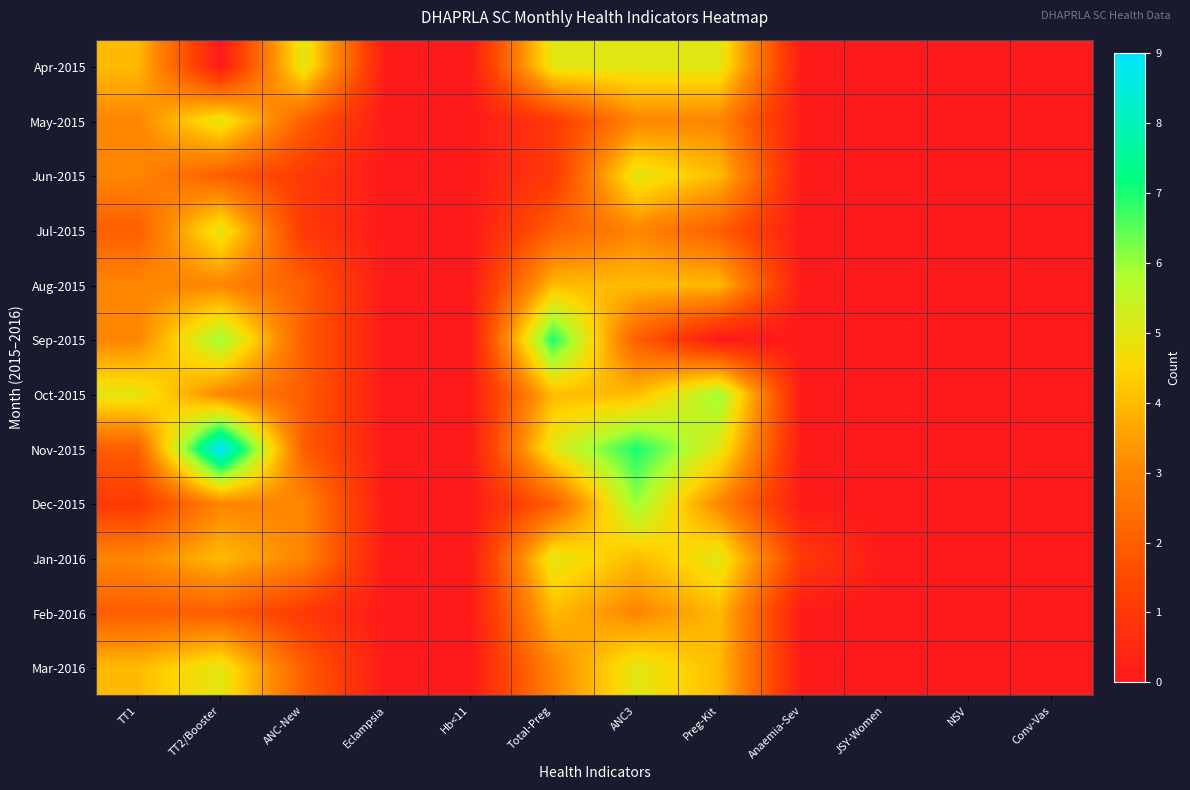

Reading right to left, what are all the values shown in this chart?

Apr-2015: Conv-Vas=0	NSV=0	JSY-Women=0	Anaemia-Sev=0	Preg-Kit=5	ANC3=5	Total-Preg=5	Hb<11=0	Eclampsia=0	ANC-New=5	TT2/Booster=0	TT1=4
May-2015: Conv-Vas=0	NSV=0	JSY-Women=0	Anaemia-Sev=0	Preg-Kit=3	ANC3=3	Total-Preg=1	Hb<11=0	Eclampsia=0	ANC-New=2	TT2/Booster=5	TT1=3
Jun-2015: Conv-Vas=0	NSV=0	JSY-Women=0	Anaemia-Sev=0	Preg-Kit=4	ANC3=5	Total-Preg=1	Hb<11=0	Eclampsia=0	ANC-New=1	TT2/Booster=2	TT1=3
Jul-2015: Conv-Vas=0	NSV=0	JSY-Women=0	Anaemia-Sev=0	Preg-Kit=2	ANC3=3	Total-Preg=2	Hb<11=0	Eclampsia=0	ANC-New=1	TT2/Booster=5	TT1=2
Aug-2015: Conv-Vas=0	NSV=0	JSY-Women=0	Anaemia-Sev=0	Preg-Kit=4	ANC3=4	Total-Preg=4	Hb<11=0	Eclampsia=0	ANC-New=2	TT2/Booster=3	TT1=3
Sep-2015: Conv-Vas=0	NSV=0	JSY-Women=0	Anaemia-Sev=0	Preg-Kit=0	ANC3=2	Total-Preg=7	Hb<11=0	Eclampsia=0	ANC-New=2	TT2/Booster=6	TT1=3
Oct-2015: Conv-Vas=0	NSV=0	JSY-Women=0	Anaemia-Sev=0	Preg-Kit=6	ANC3=4	Total-Preg=4	Hb<11=0	Eclampsia=0	ANC-New=2	TT2/Booster=3	TT1=5
Nov-2015: Conv-Vas=0	NSV=0	JSY-Women=0	Anaemia-Sev=0	Preg-Kit=5	ANC3=7	Total-Preg=5	Hb<11=0	Eclampsia=0	ANC-New=2	TT2/Booster=9	TT1=2
Dec-2015: Conv-Vas=0	NSV=0	JSY-Women=0	Anaemia-Sev=0	Preg-Kit=3	ANC3=6	Total-Preg=2	Hb<11=0	Eclampsia=0	ANC-New=3	TT2/Booster=3	TT1=1
Jan-2016: Conv-Vas=0	NSV=0	JSY-Women=0	Anaemia-Sev=1	Preg-Kit=5	ANC3=4	Total-Preg=5	Hb<11=0	Eclampsia=0	ANC-New=3	TT2/Booster=4	TT1=3
Feb-2016: Conv-Vas=0	NSV=0	JSY-Women=0	Anaemia-Sev=0	Preg-Kit=4	ANC3=3	Total-Preg=4	Hb<11=0	Eclampsia=0	ANC-New=1	TT2/Booster=2	TT1=2
Mar-2016: Conv-Vas=0	NSV=0	JSY-Women=0	Anaemia-Sev=0	Preg-Kit=4	ANC3=5	Total-Preg=3	Hb<11=0	Eclampsia=0	ANC-New=2	TT2/Booster=5	TT1=4